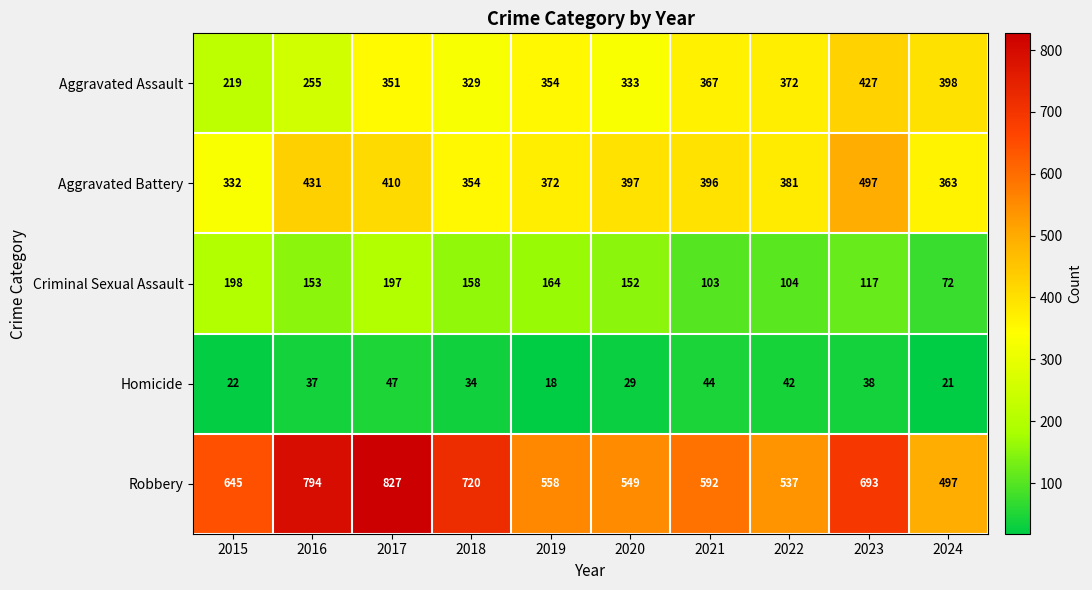

At which category is the sum across all series the highest?

2017